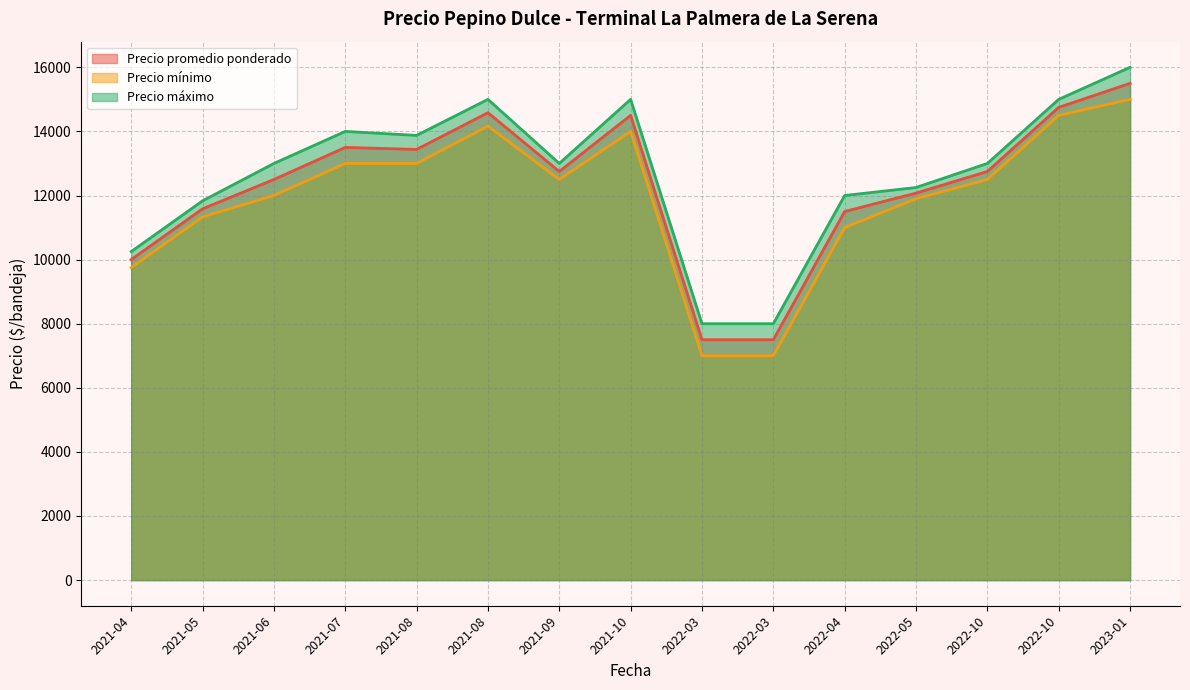

What is the maximum value for Precio mínimo?

15000.0